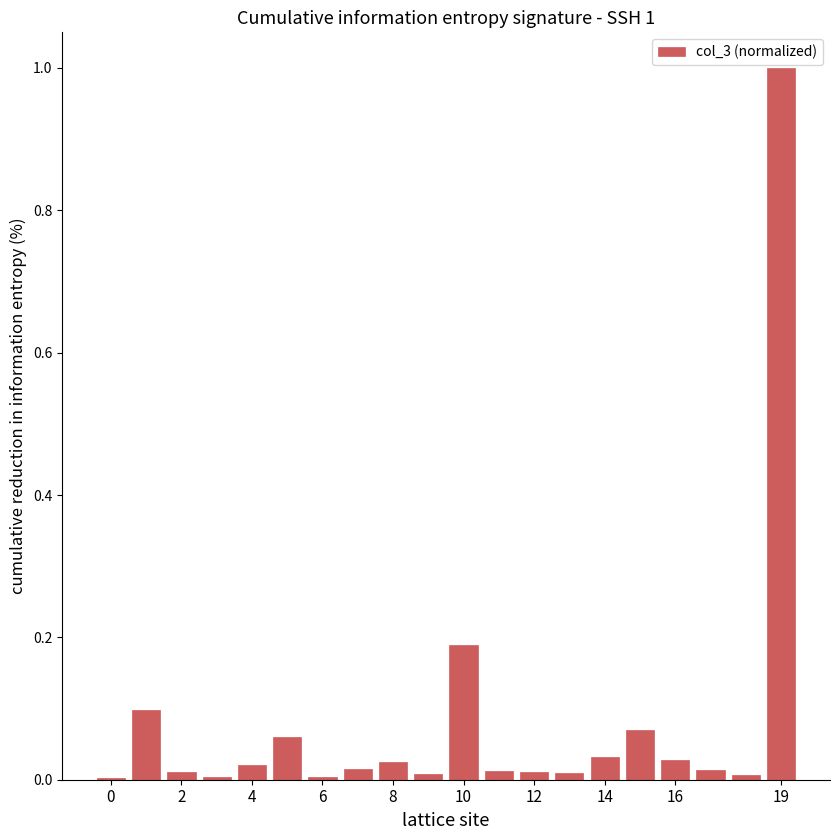

What is the sum of all values?

1.6